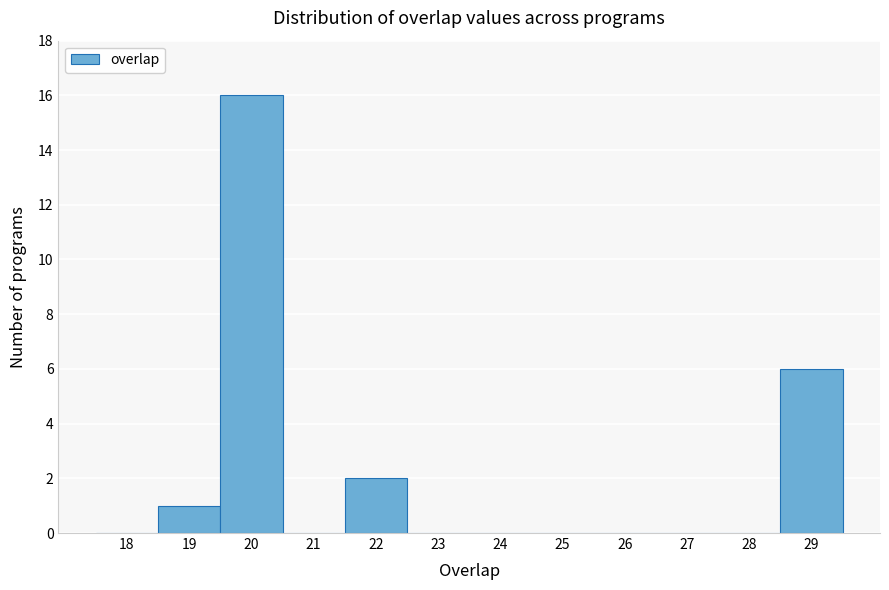

Reading right to left, transcribe all the data shown in this chart.

29=6	28=0	27=0	26=0	25=0	24=0	23=0	22=2	21=0	20=16	19=1	18=0